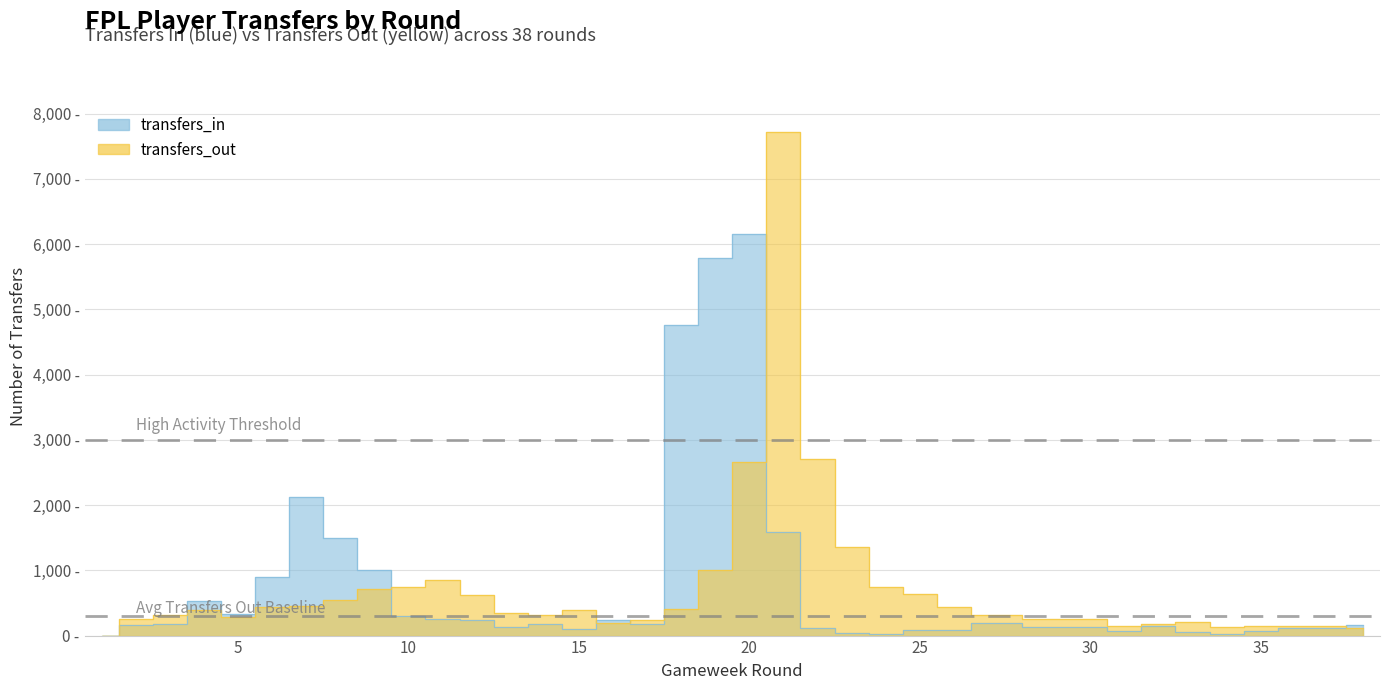

After their last crossing, which series has the higher values: transfers_out or transfers_in?

transfers_in